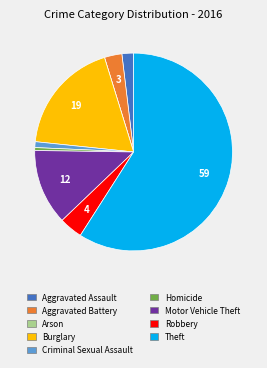

What is the largest slice in the pie chart?

Theft